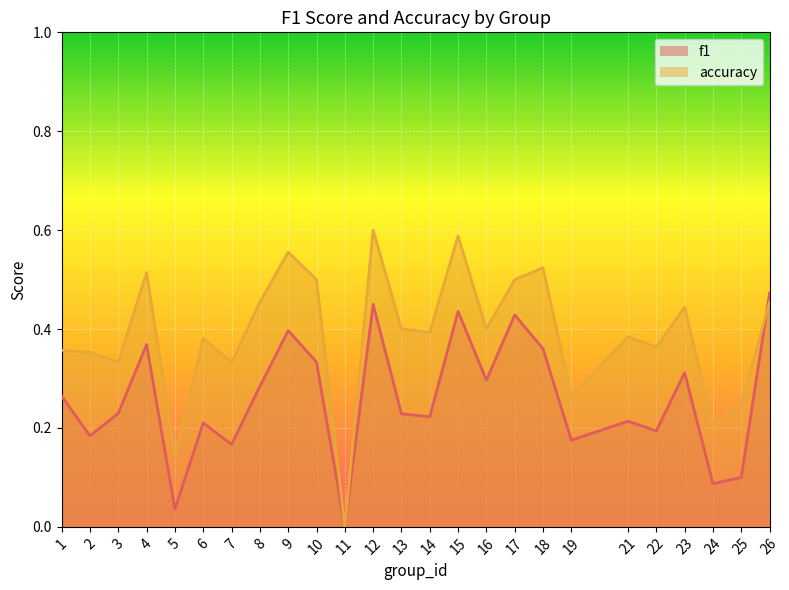

What is the difference between the highest and lowest values at 22?

0.2